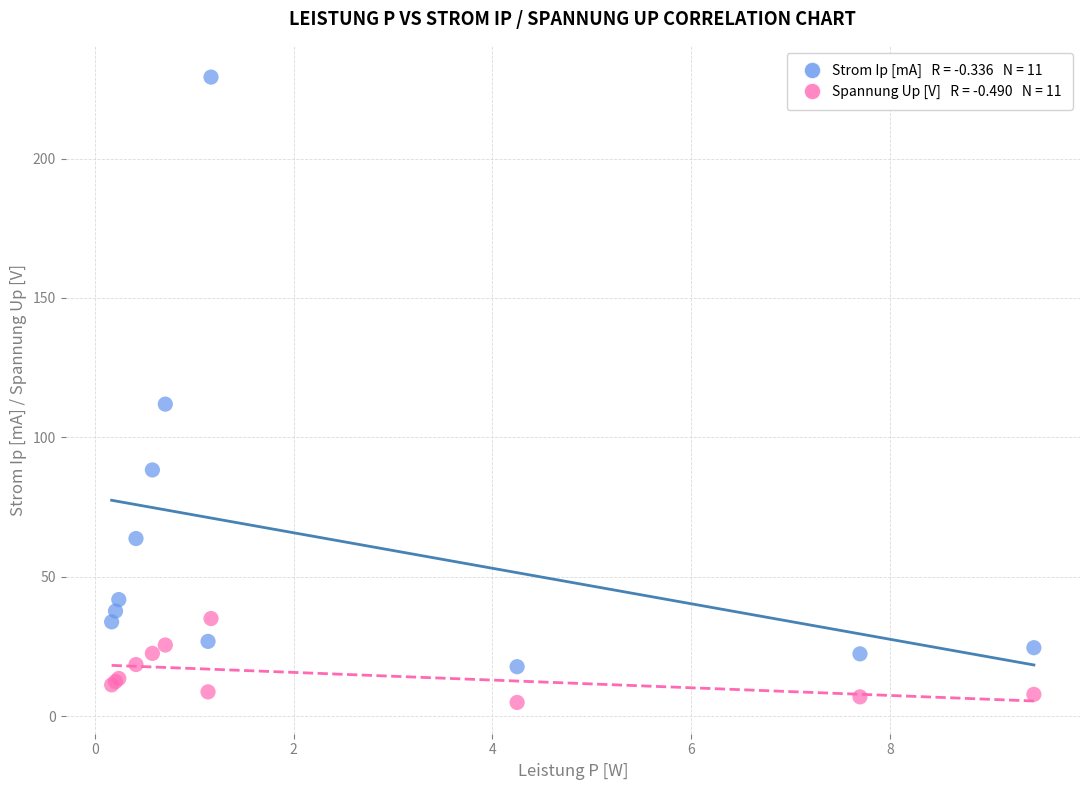

Across all series, what Y value is closest to 117?

111.9